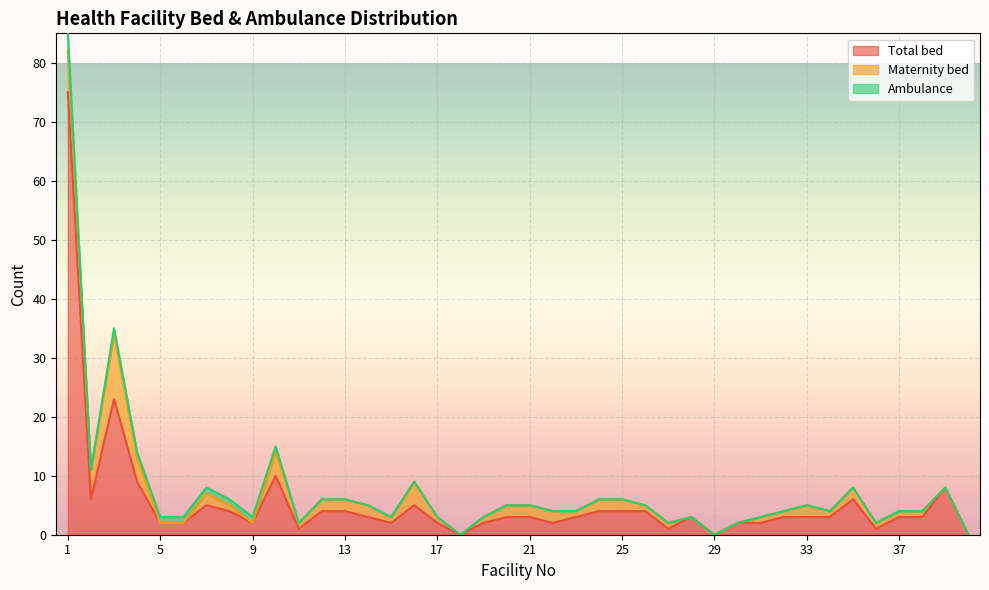

What is the difference between the highest and lowest values at 22?

2